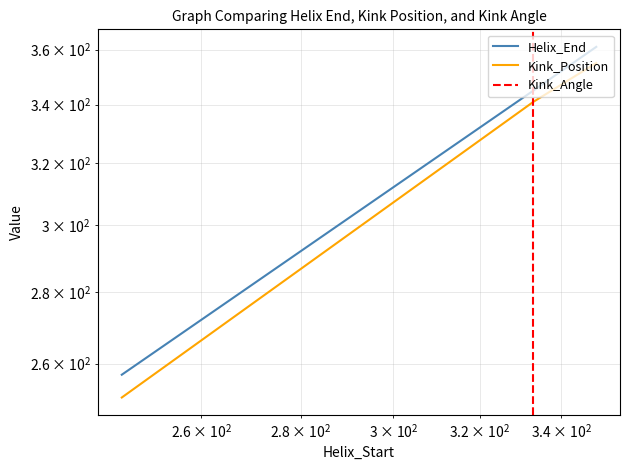

Rank the series by their maximum value, from highest to lowest.

Helix_End, Kink_Position